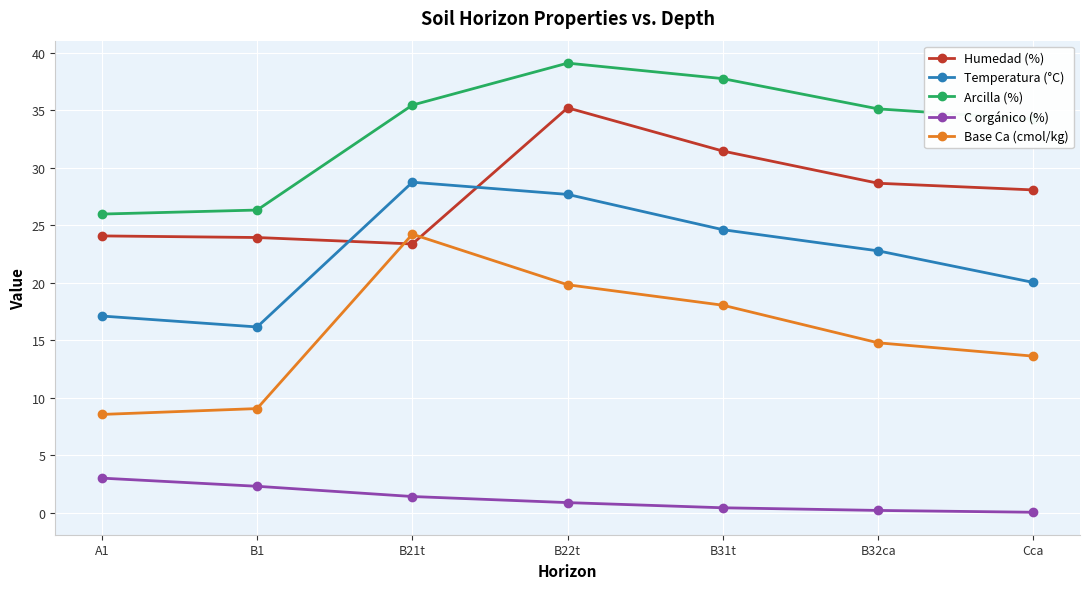

What is the value of the Temperatura (°C) point at the 1st from the left?

17.1